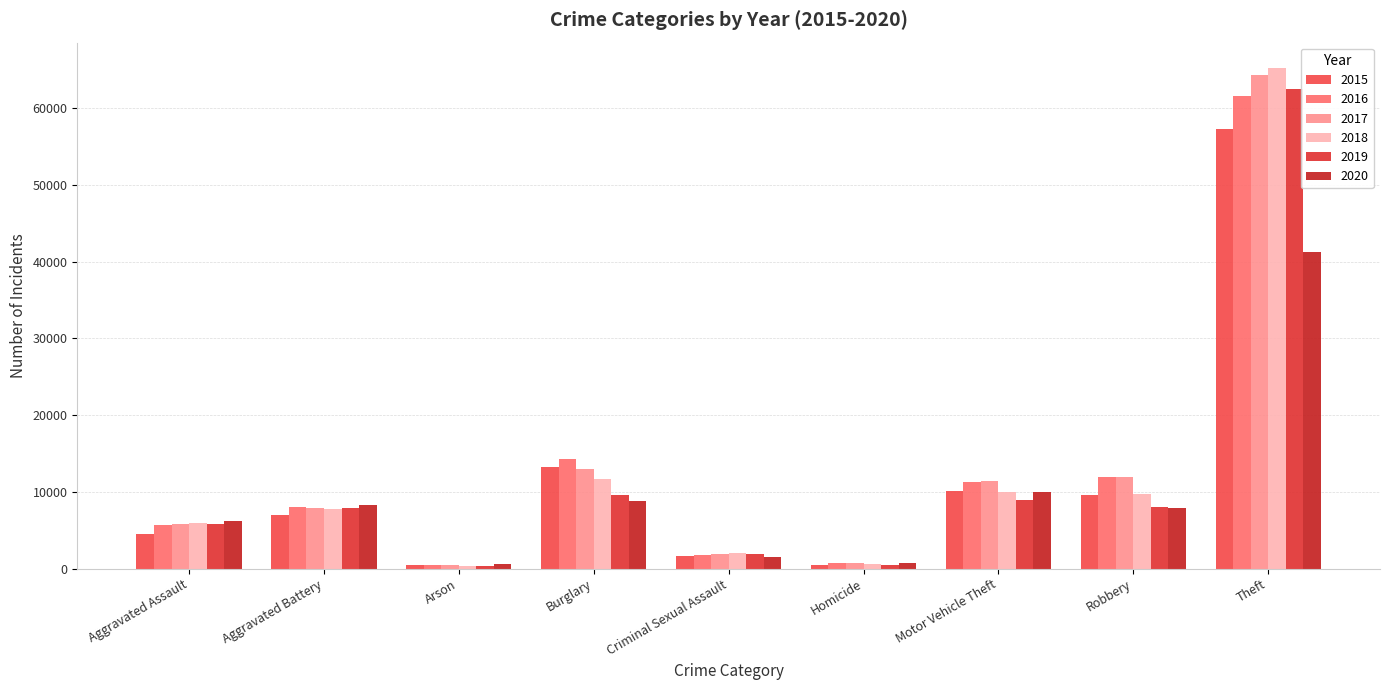

At which category is the sum across all series the highest?

Theft